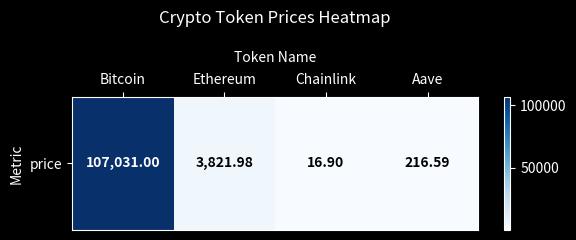

How many distinct data groups are displayed?

1